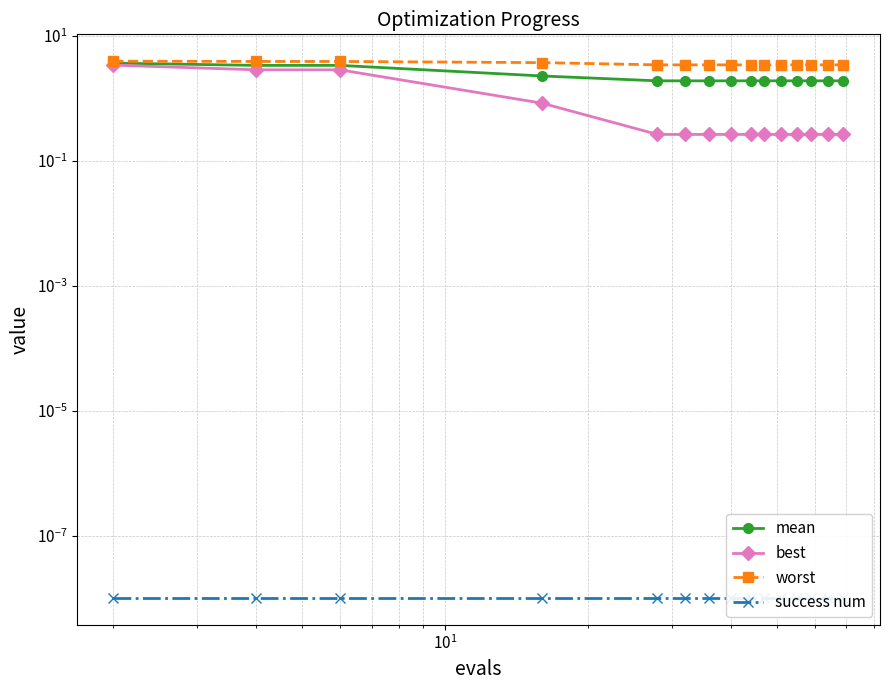

How many categories are shown in the chart?

15